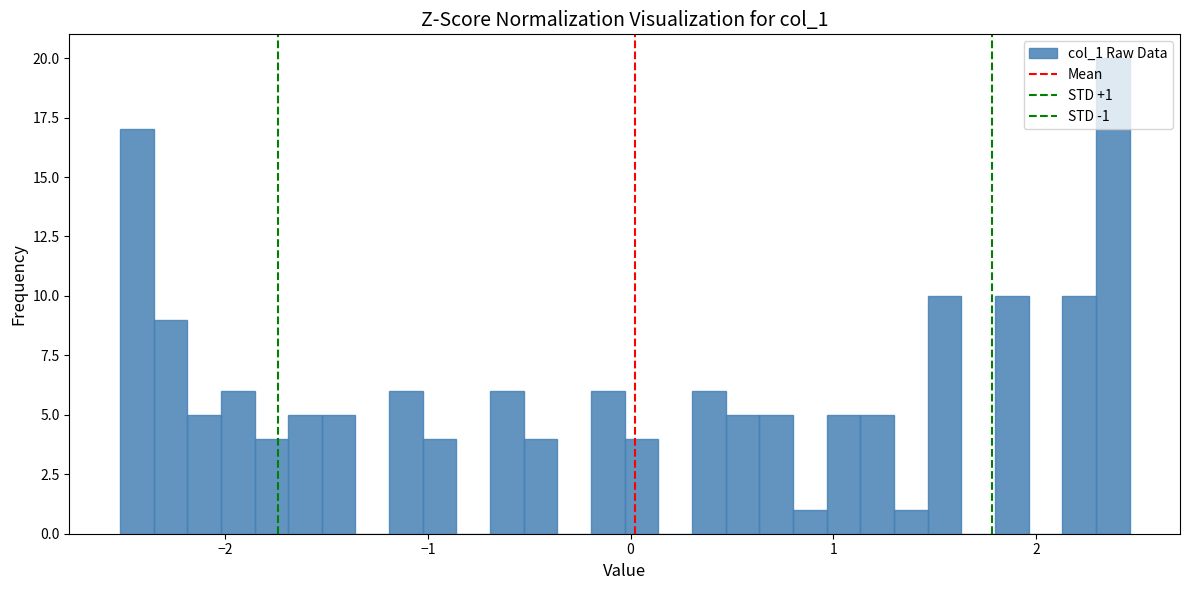

Read against the x-axis, roughly where is the centre of the tallest bar?

2.4